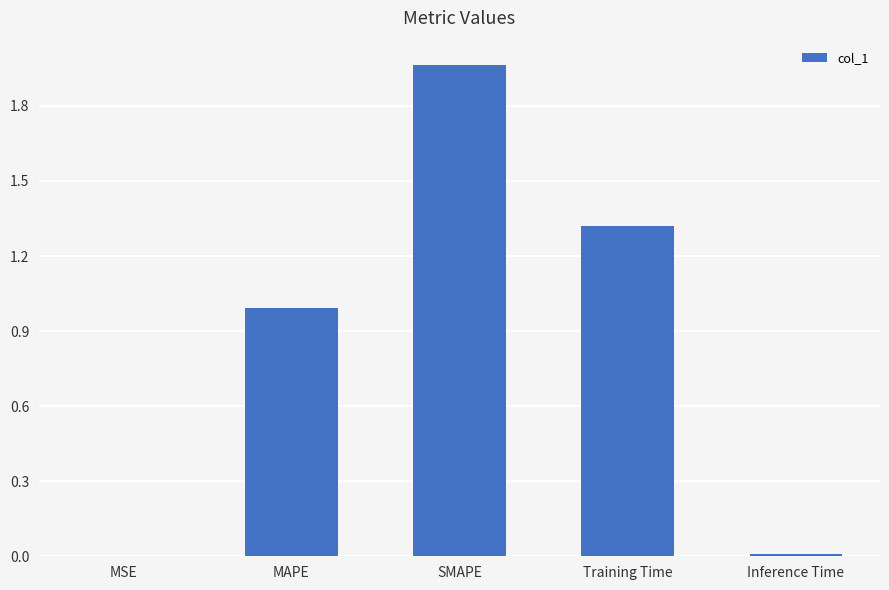

The value at Training Time is 1.9. True or false?

False